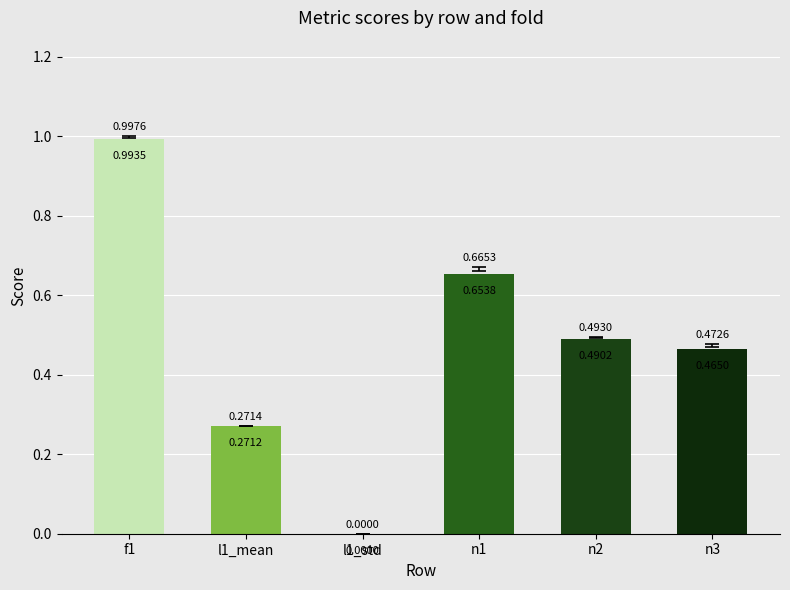

What is the change in value from l1_std to n2?

+0.5